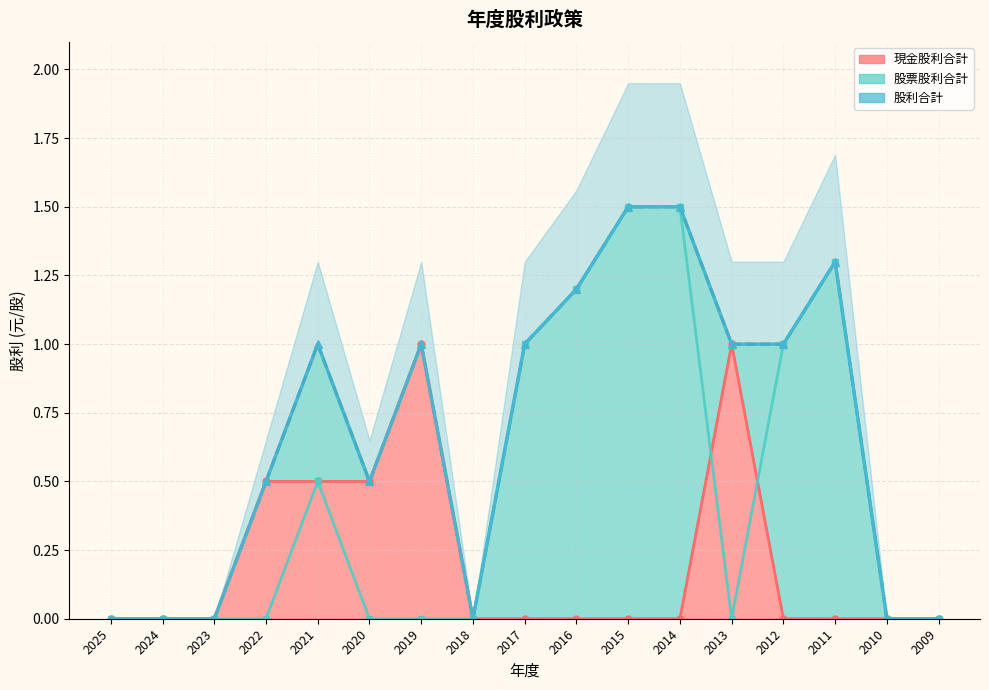

The value of 股利合計 at 2020 is 0.5. True or false?

True